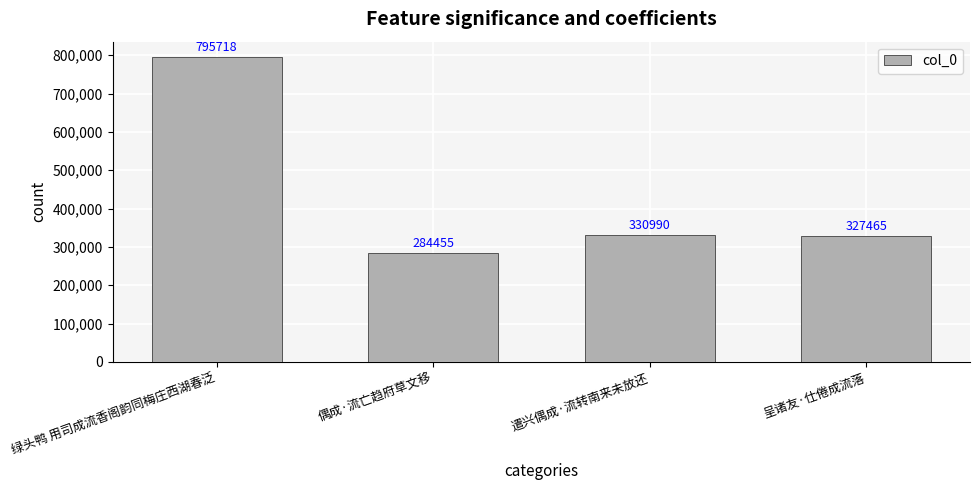

How many bars are there in total?

4